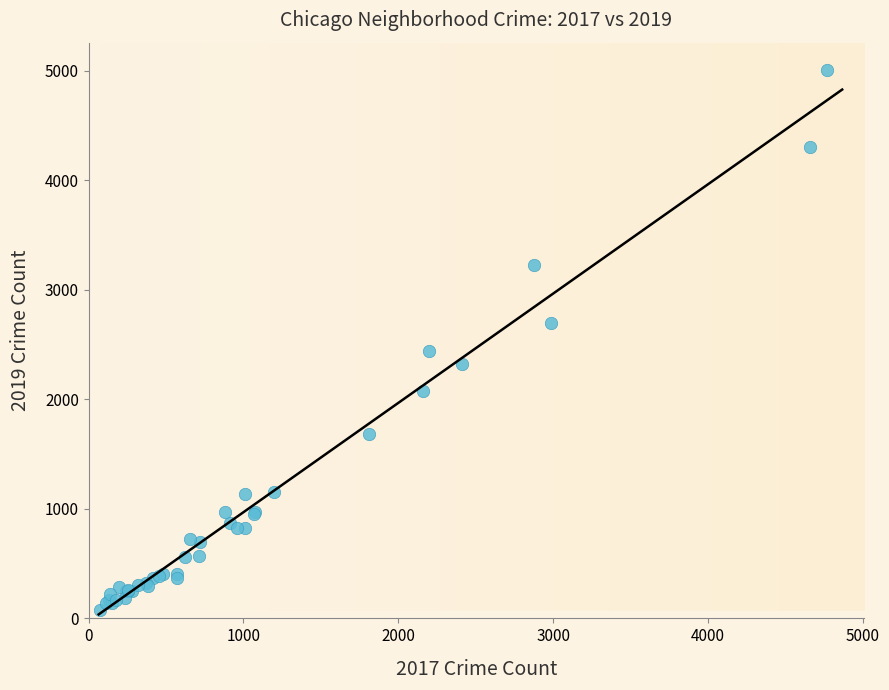

What Y value in the scatter plot is closest to 2542?

2441